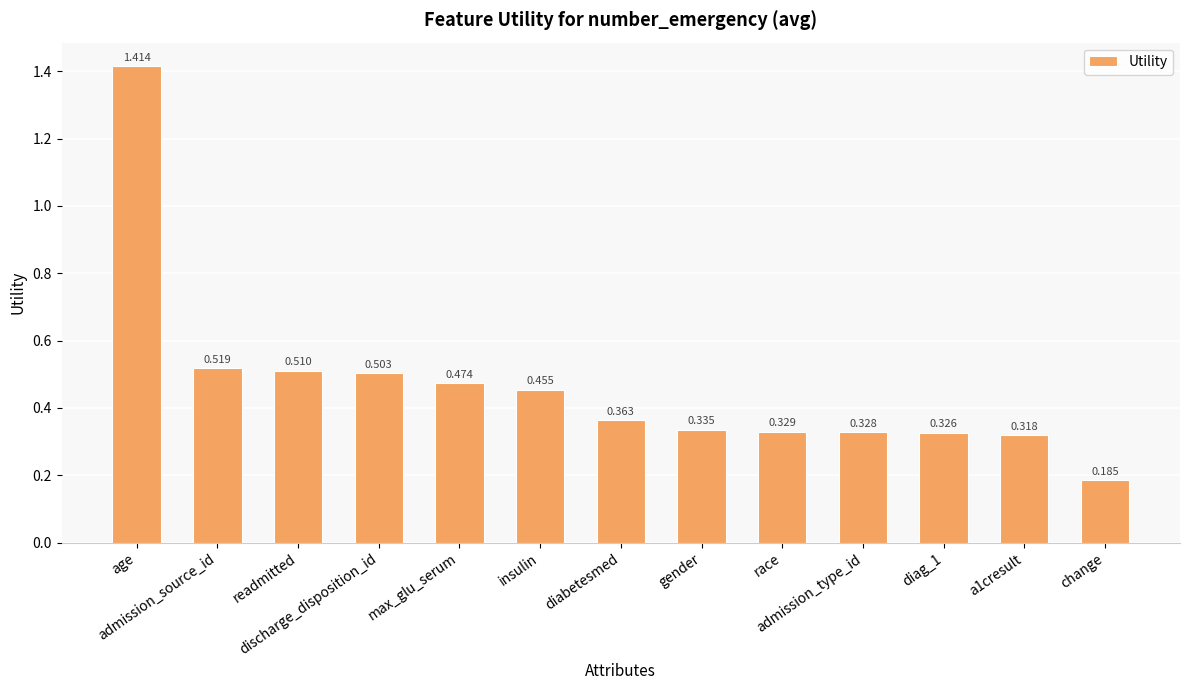

Is it true that the value at readmitted is 0.8?

False